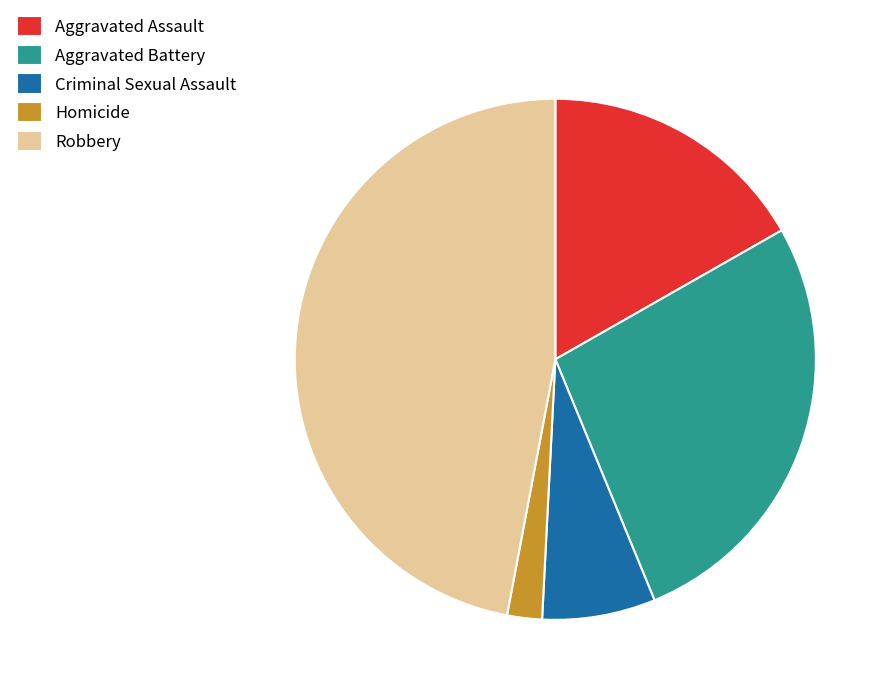

The Aggravated Battery slice represents 27% of the pie. True or false?

True